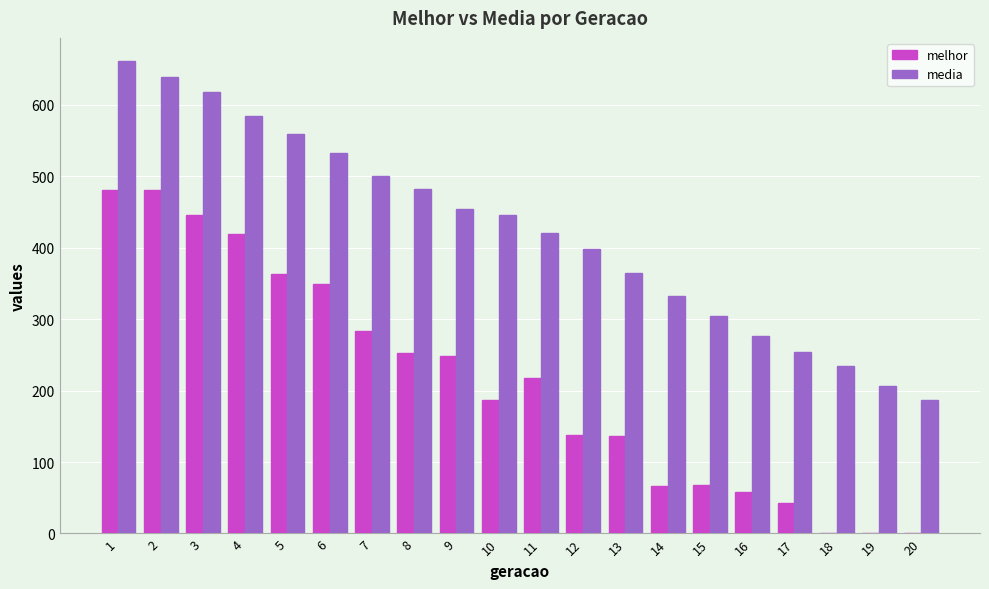

What is the sum of the melhor values at 16 and 11?

275.0